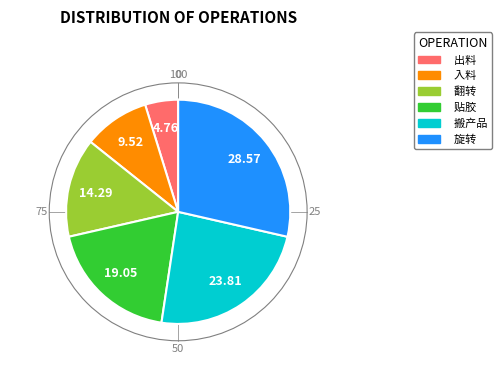

What is the smallest slice in the pie chart?

出料